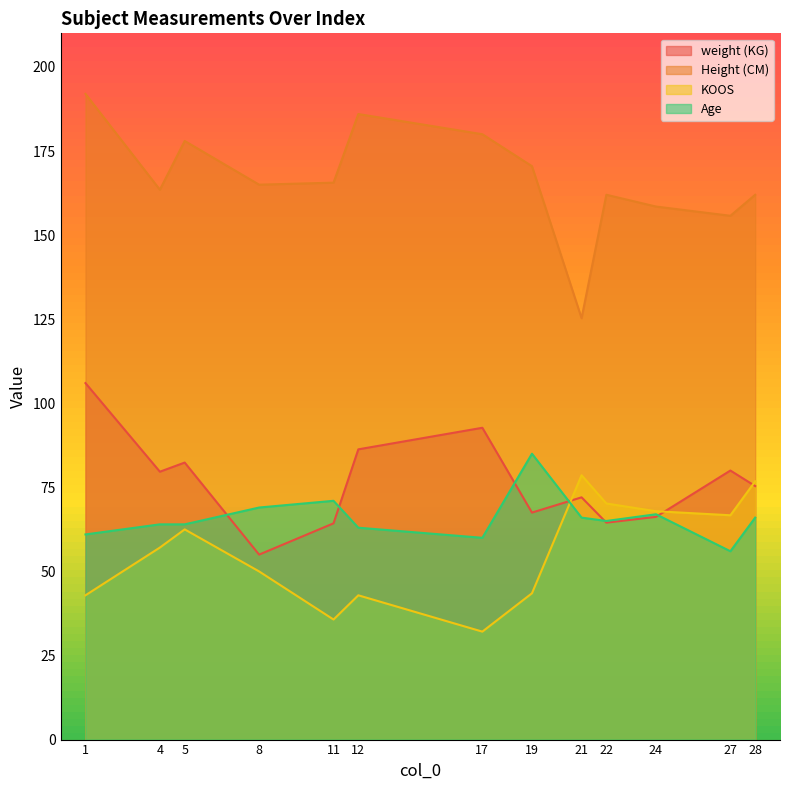

At which category does weight (KG) reach its first local peak?

5